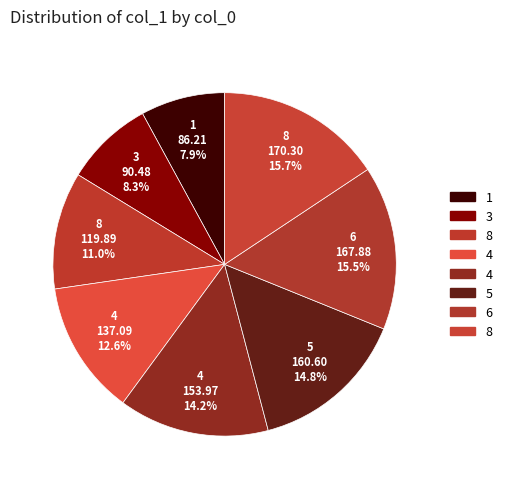

Which slice is the largest?

8